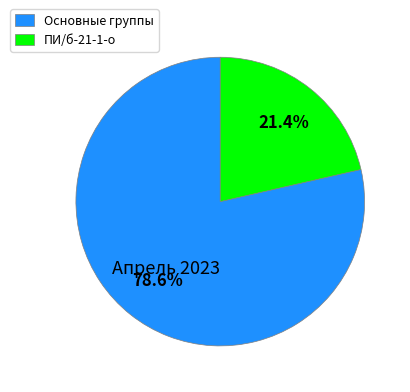

Does ПИ/б-21-1-о represent more than half of the total?

No